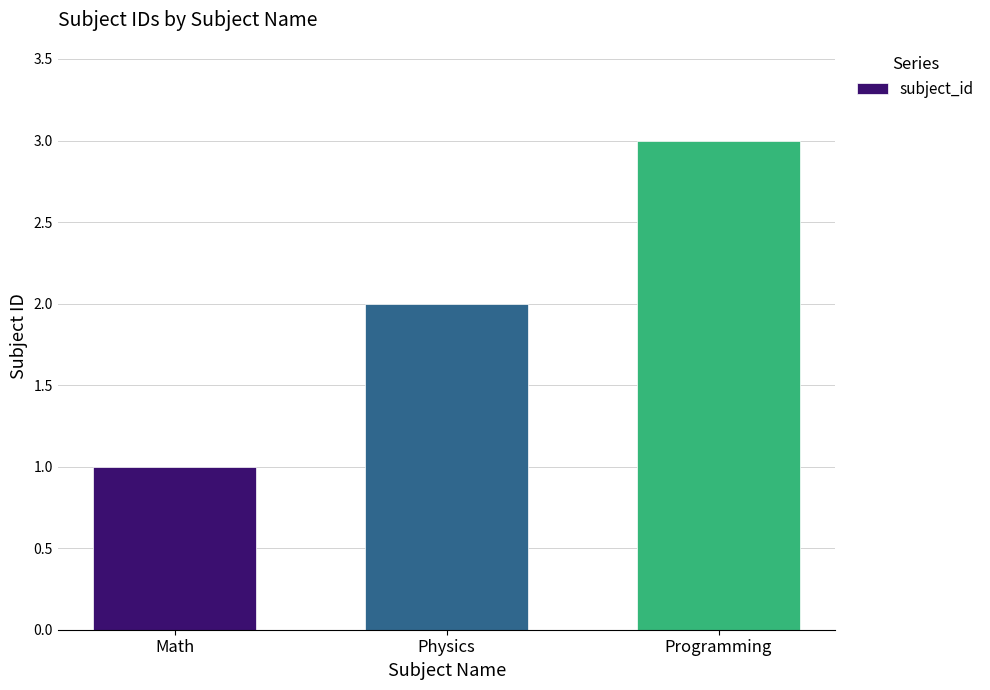

What value does the data have at Math?

1